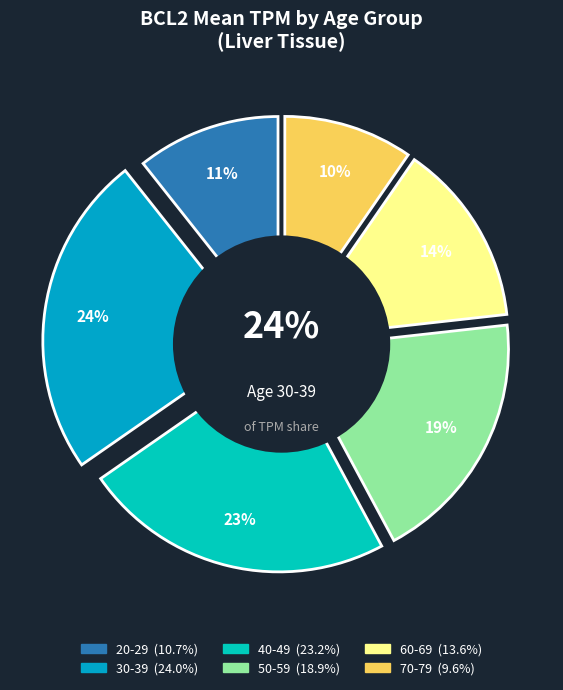

What percentage do 20-29 and 30-39 together represent?

34.7%